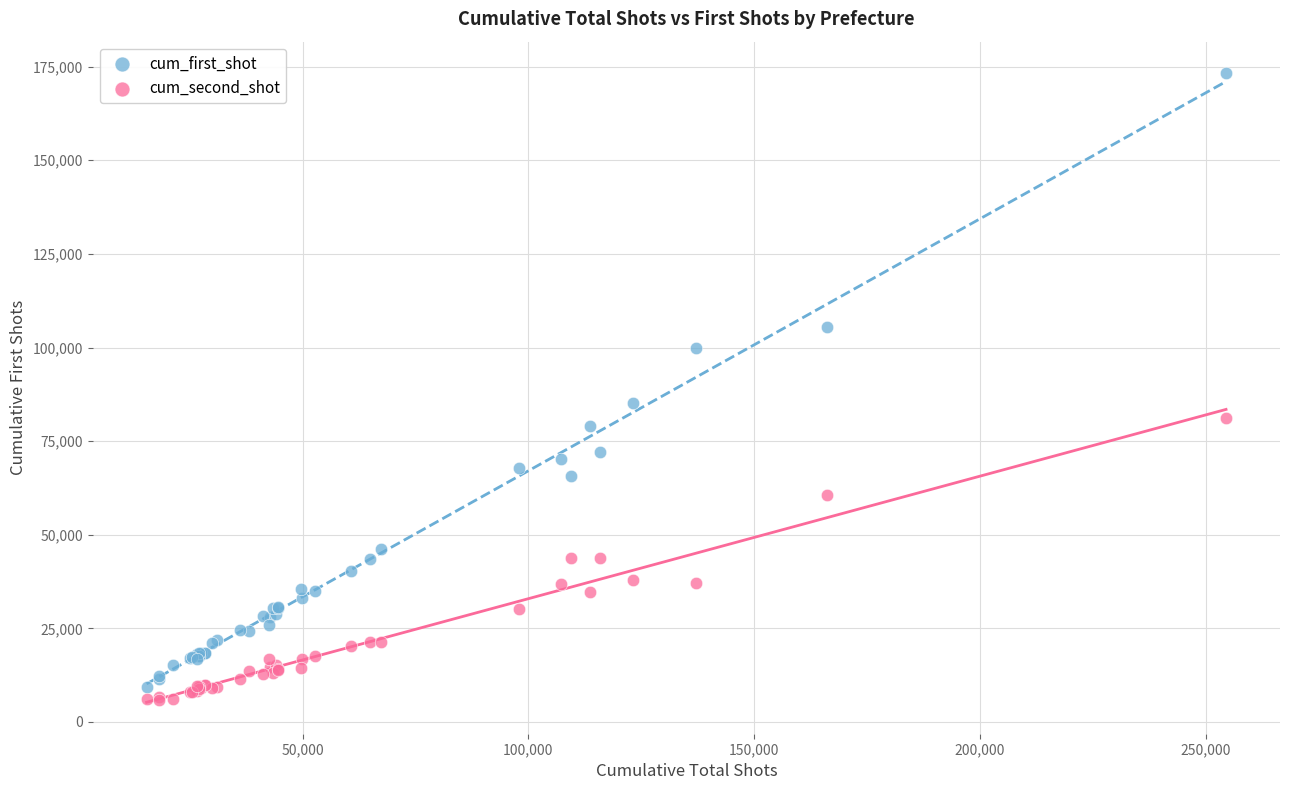

What are all the series names shown in the legend?

cum_first_shot, cum_second_shot